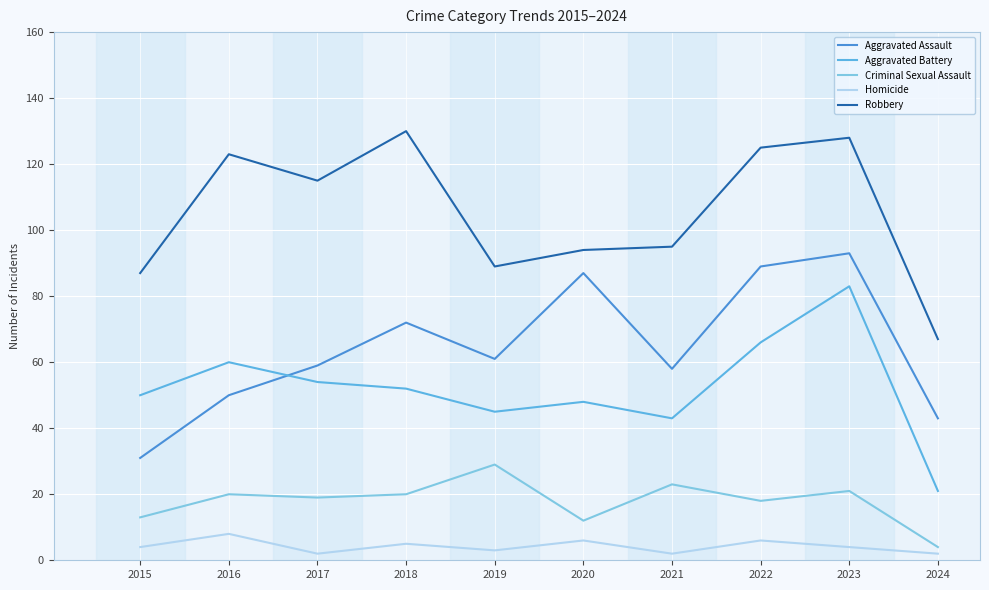

How many lines are shown in the chart?

5